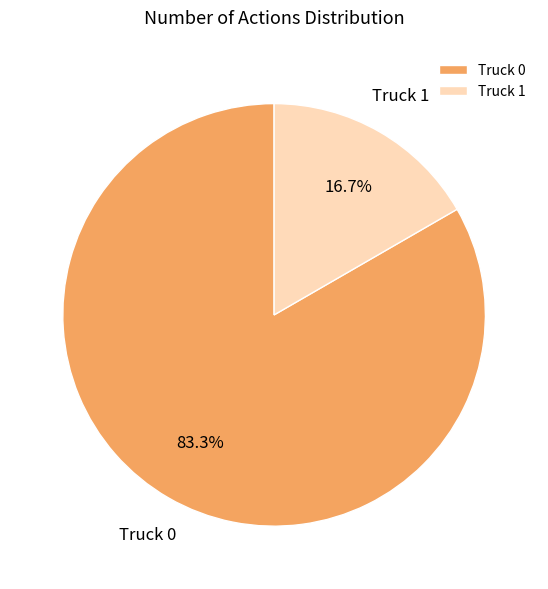

Which slice is the largest?

Truck 0